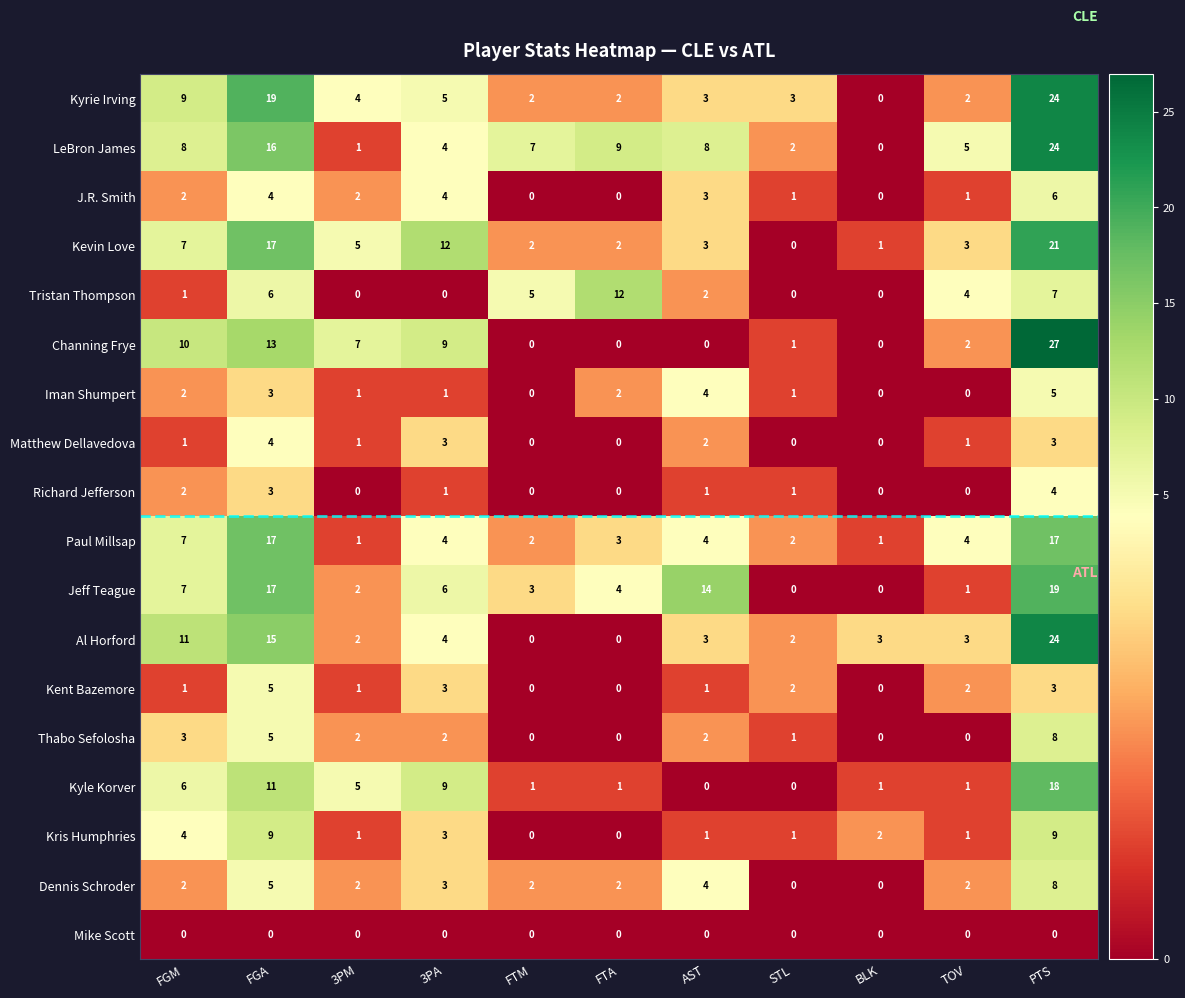

Which series has the widest spread of values?

Channing Frye